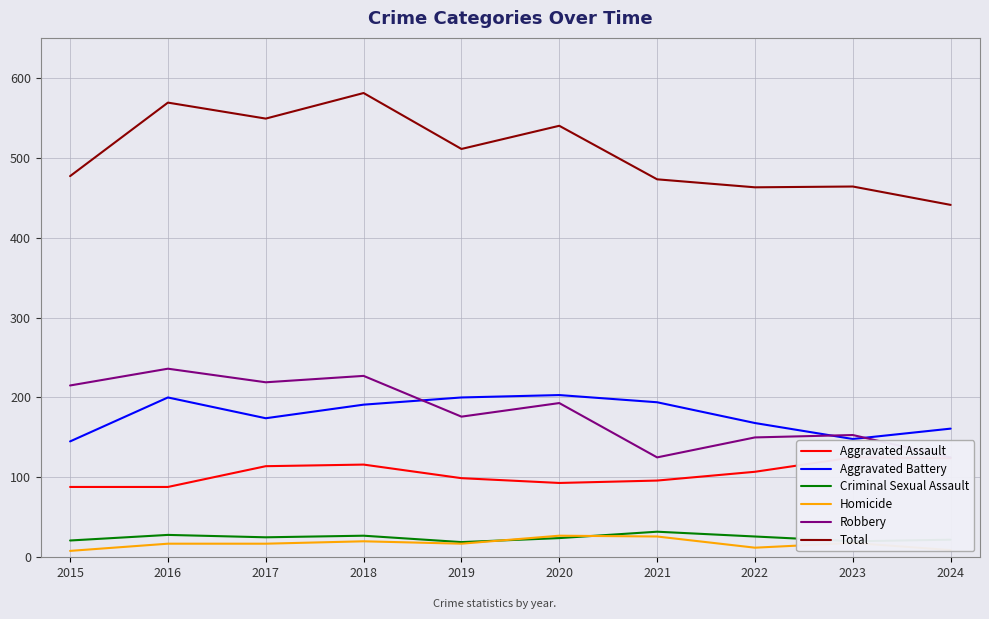

In Aggravated Battery, how many points are higher than both neighbors (excluding endpoints)?

2